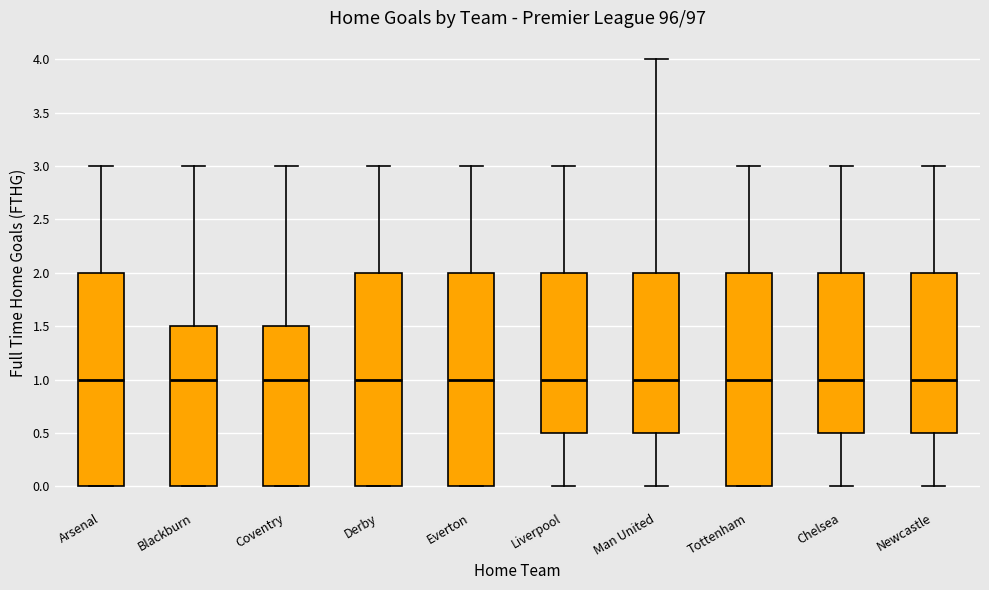

Reading left to right, read every box against the y-axis: the position of its median line, the range the box covers, and the ends of its whiskers. The values are not printed on the chart, so give them approximately, as read against the axis.

Arsenal: median 1.0, box 0.0 to 2.0, whiskers 0.0 to 3.0
Blackburn: median 1.0, box 0.0 to 1.5, whiskers 0.0 to 3.0
Coventry: median 1.0, box 0.0 to 1.5, whiskers 0.0 to 3.0
Derby: median 1.0, box 0.0 to 2.0, whiskers 0.0 to 3.0
Everton: median 1.0, box 0.0 to 2.0, whiskers 0.0 to 3.0
Liverpool: median 1.0, box 0.5 to 2.0, whiskers 0.0 to 3.0
Man United: median 1.0, box 0.5 to 2.0, whiskers 0.0 to 4.0
Tottenham: median 1.0, box 0.0 to 2.0, whiskers 0.0 to 3.0
Chelsea: median 1.0, box 0.5 to 2.0, whiskers 0.0 to 3.0
Newcastle: median 1.0, box 0.5 to 2.0, whiskers 0.0 to 3.0